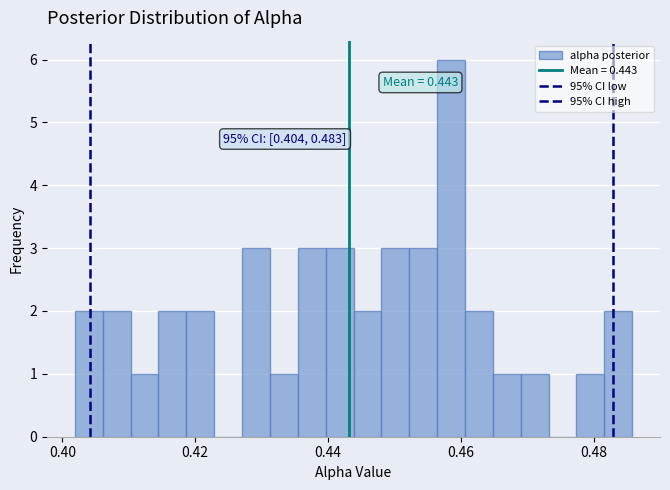

Around what value on the x-axis is the tallest bar? Give the approximate position of its centre, as read against the axis.

0.458